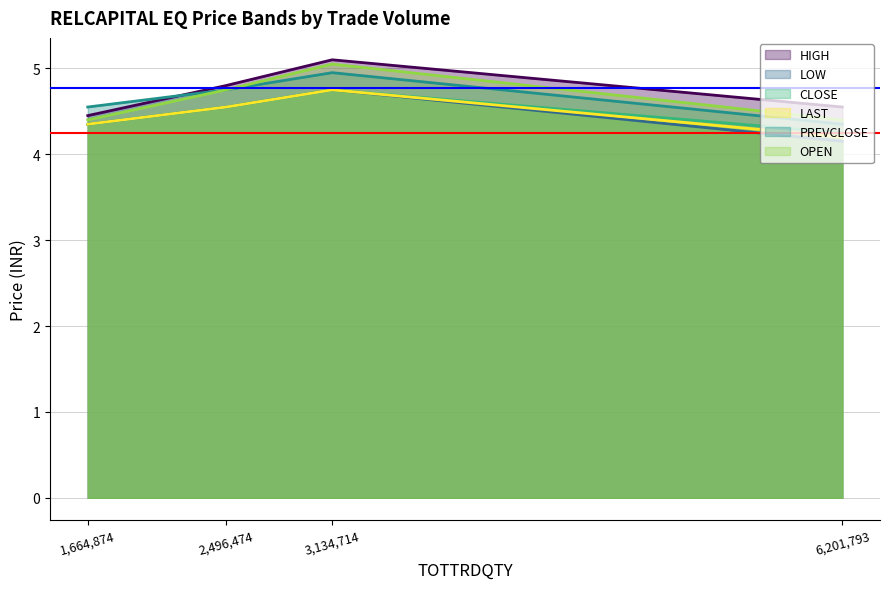

What is the difference between the OPEN values at 2496474 and 6201793?

0.3